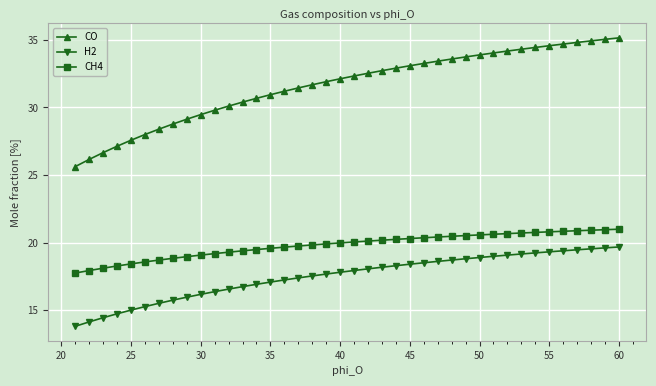

What is the difference between the maximum and minimum values in the H2 series?

5.9